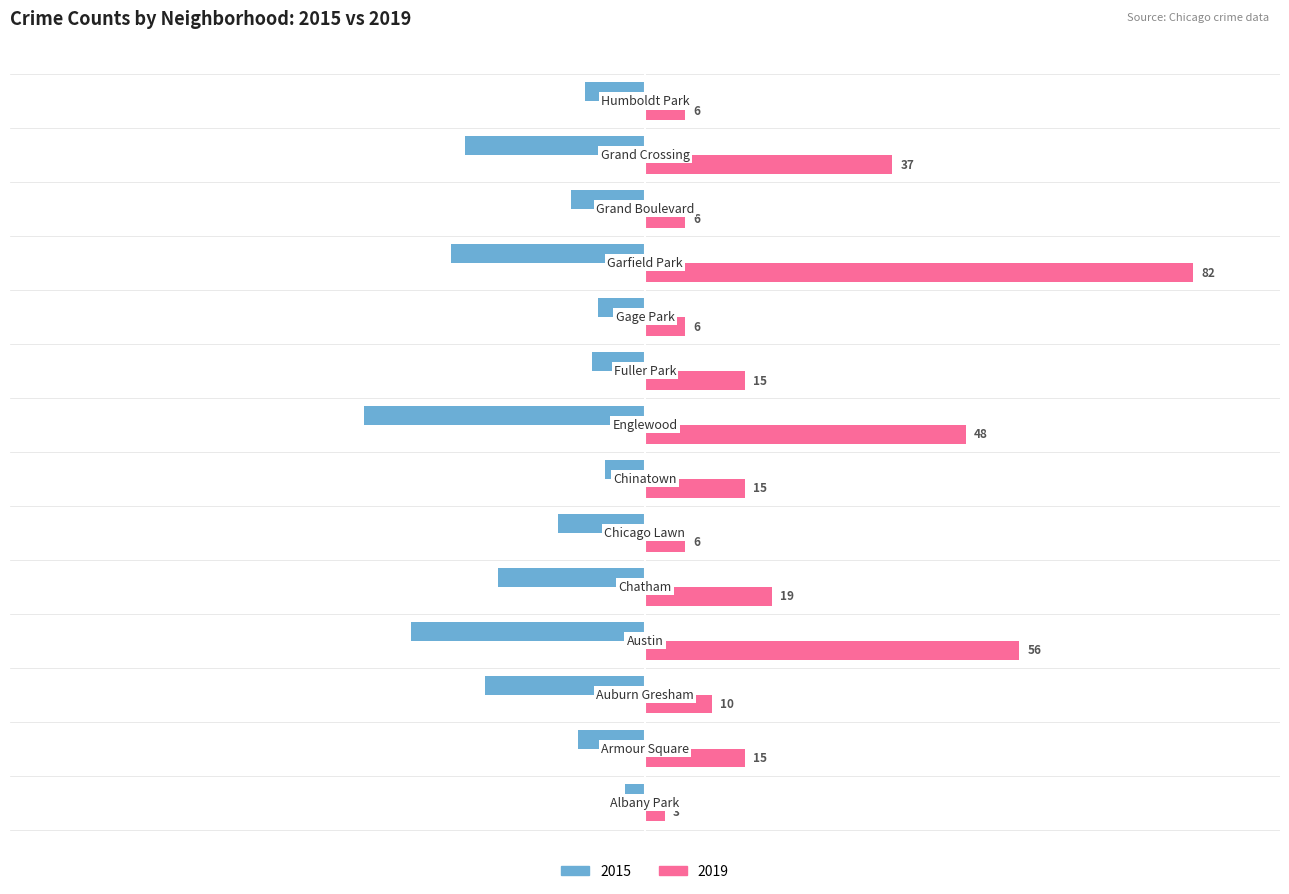

Rank the series by their average value, from highest to lowest.

2019, 2015